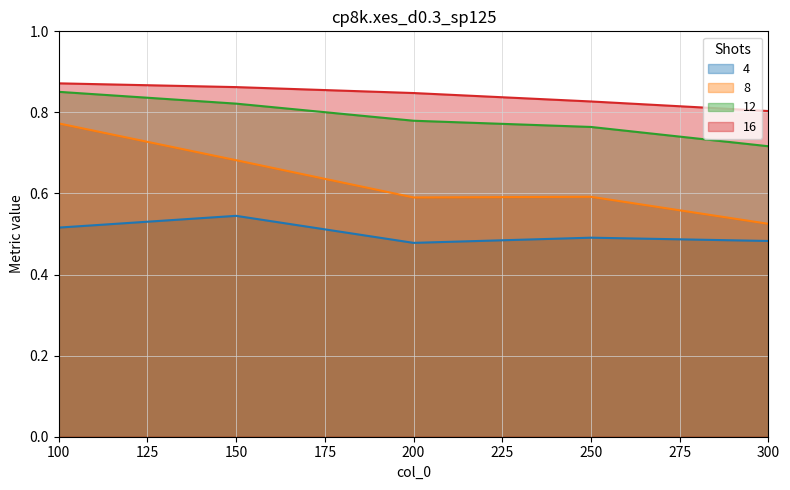

Is it true that 16 equals 0.4 at 300?

False